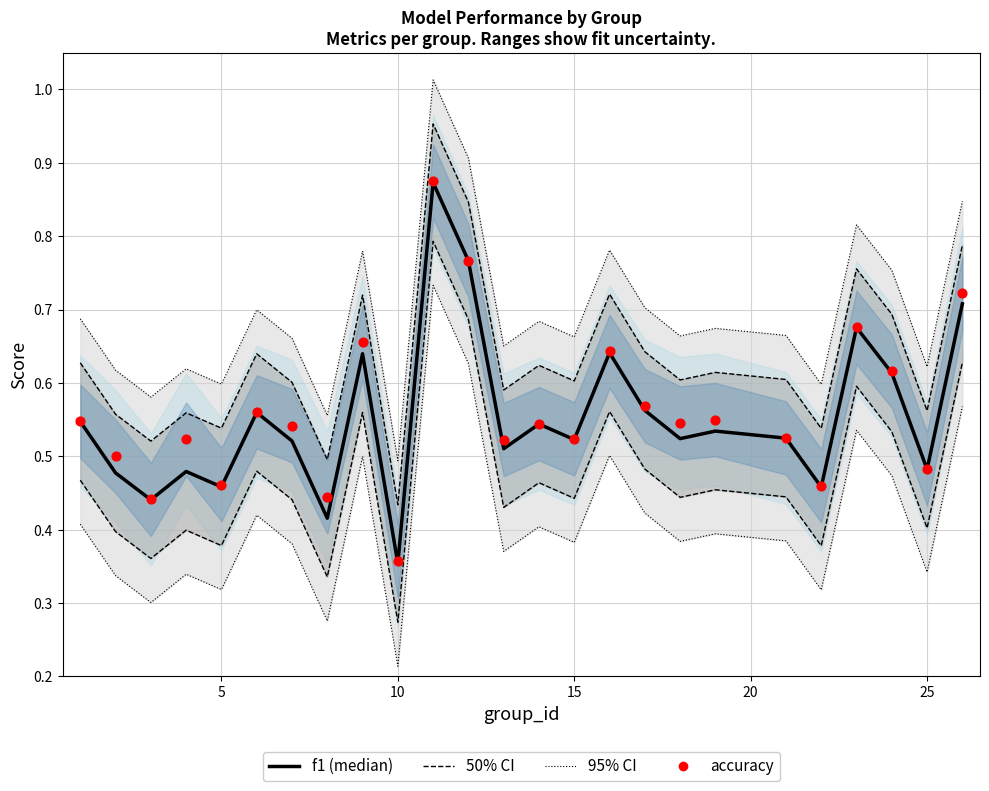

Which series has the largest total across all categories?

accuracy